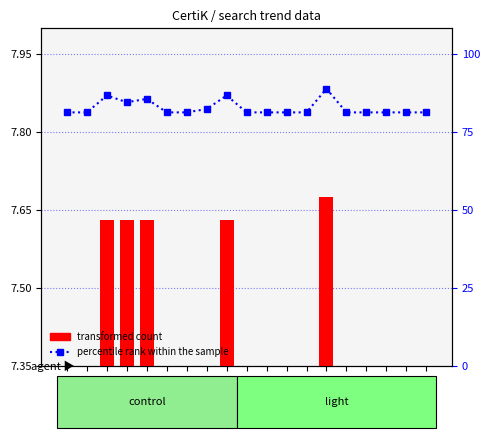

List the series in order of their overall mean, lowest first.

transformed count, percentile rank within the sample